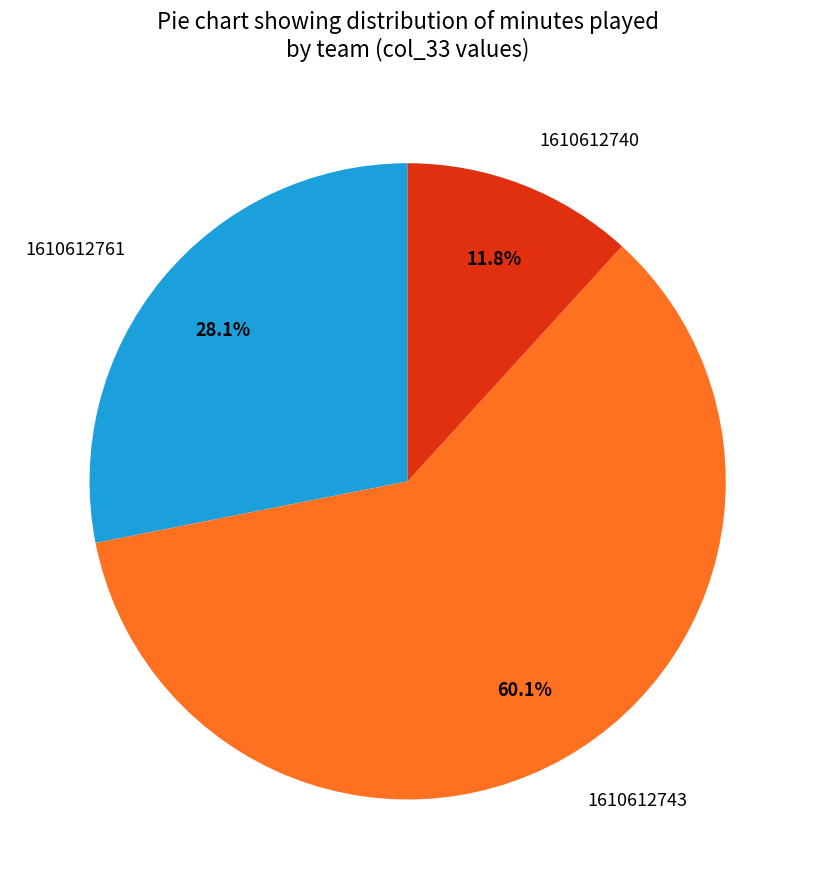

What is the largest slice in the pie chart?

1610612743